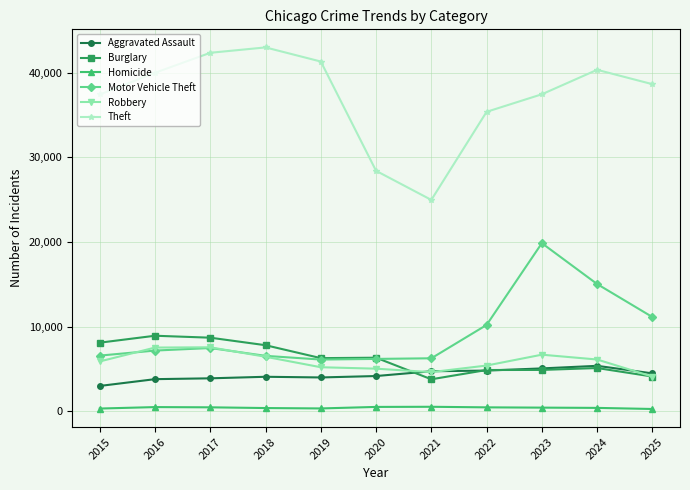

Is it true that Motor Vehicle Theft equals 6113 at 2019?

True